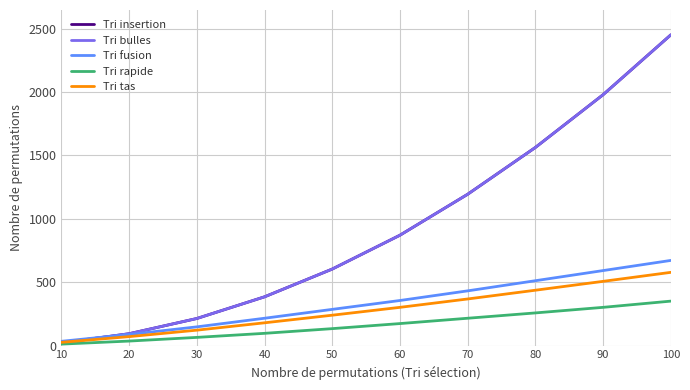

Which label corresponds to the smallest value in the chart?

10